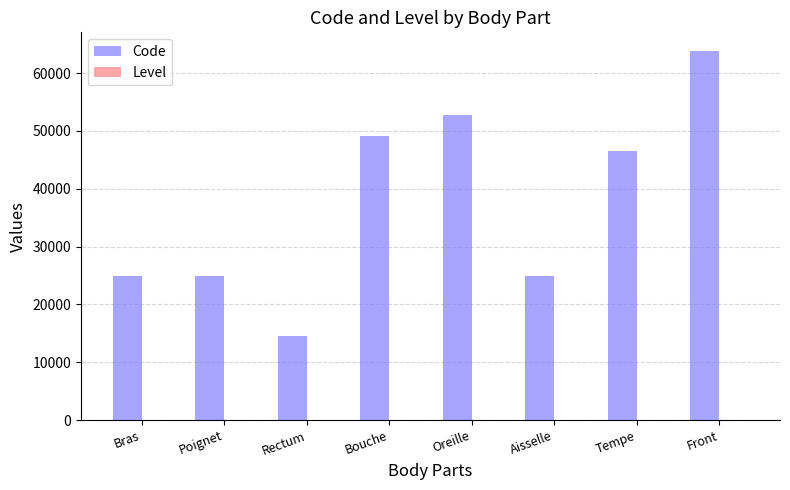

At which category is the sum across all series the highest?

Front